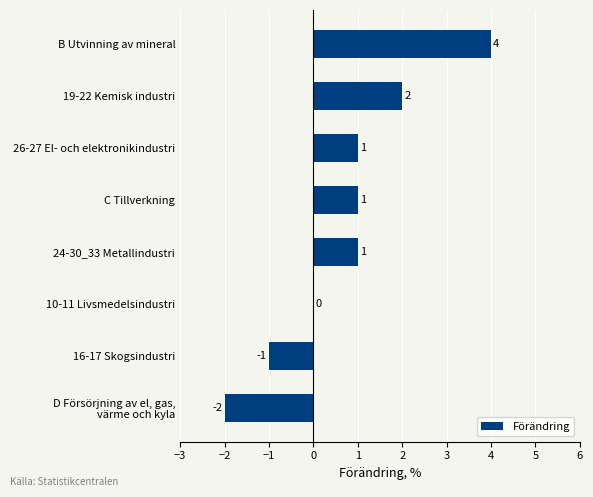

How many values are between 0 and 2?

5